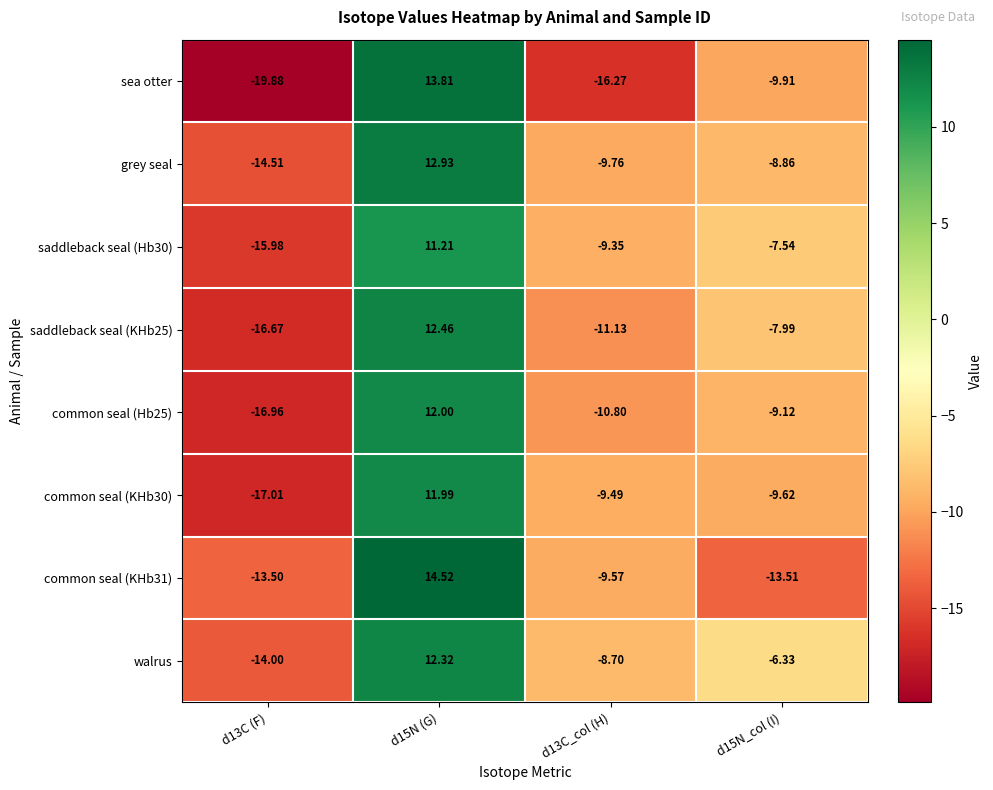

What is the maximum value shown in the chart?

14.5